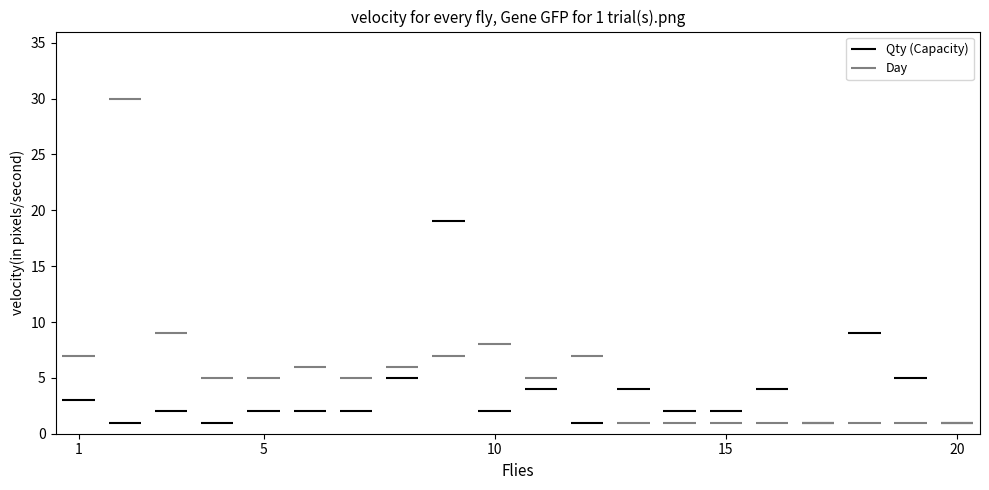

Reading right to left, transcribe all the data shown in this chart.

Qty (Capacity): 1	5	9	1	4	2	2	4	1	4	2	19	5	2	2	2	1	2	1	3
Day: 1	1	1	1	1	1	1	1	7	5	8	7	6	5	6	5	5	9	30	7